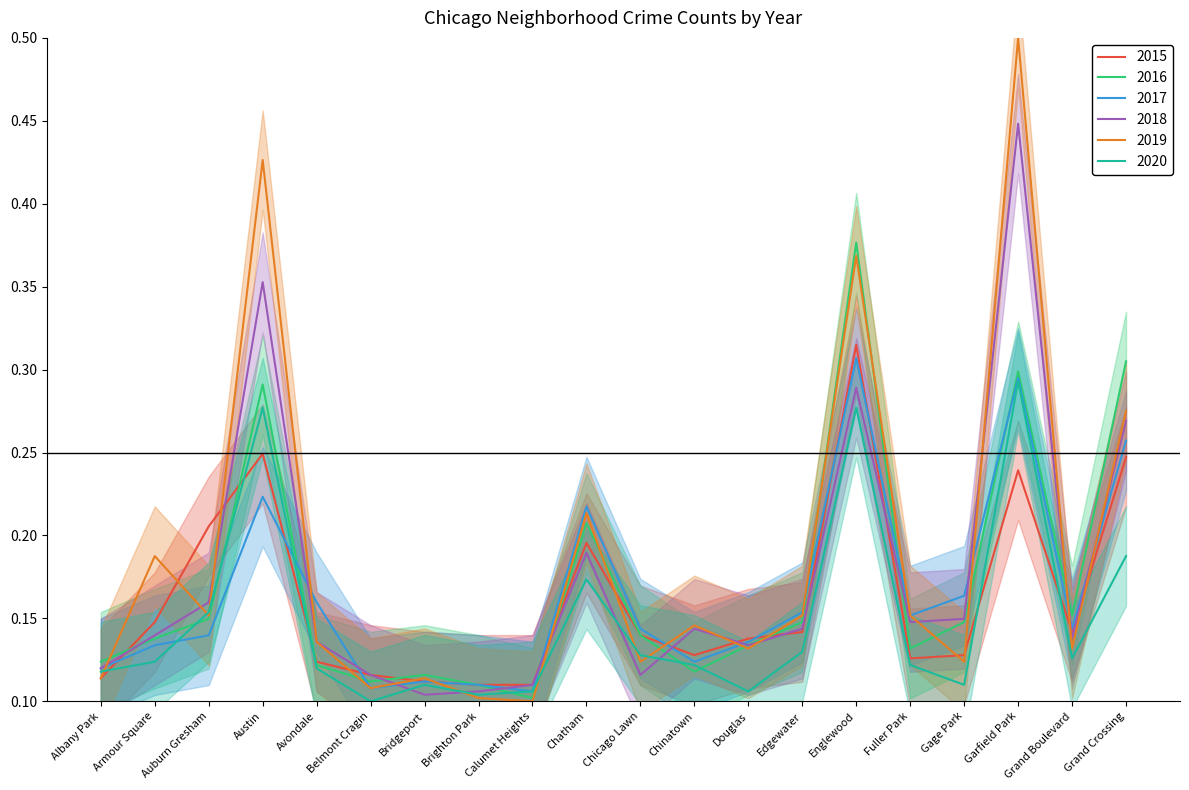

Between Gage Park and Douglas, which is larger?

Douglas